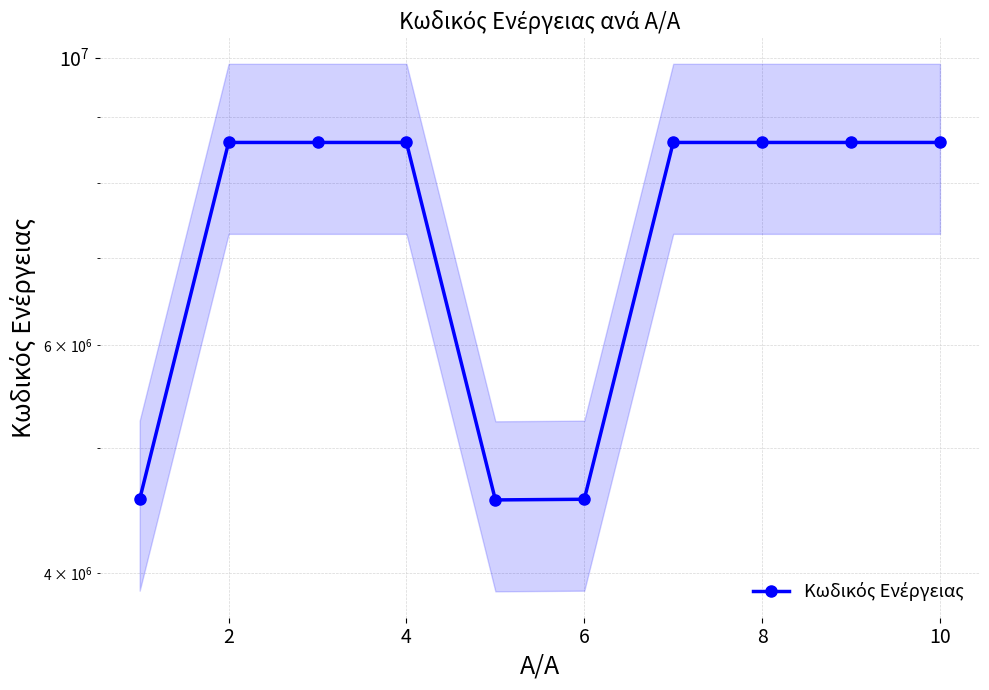

Reading left to right, list all the values displayed in this chart.

4560636	8600021	8600033	8600055	4555421	4560743	8600060	8600005	8600009	8600129